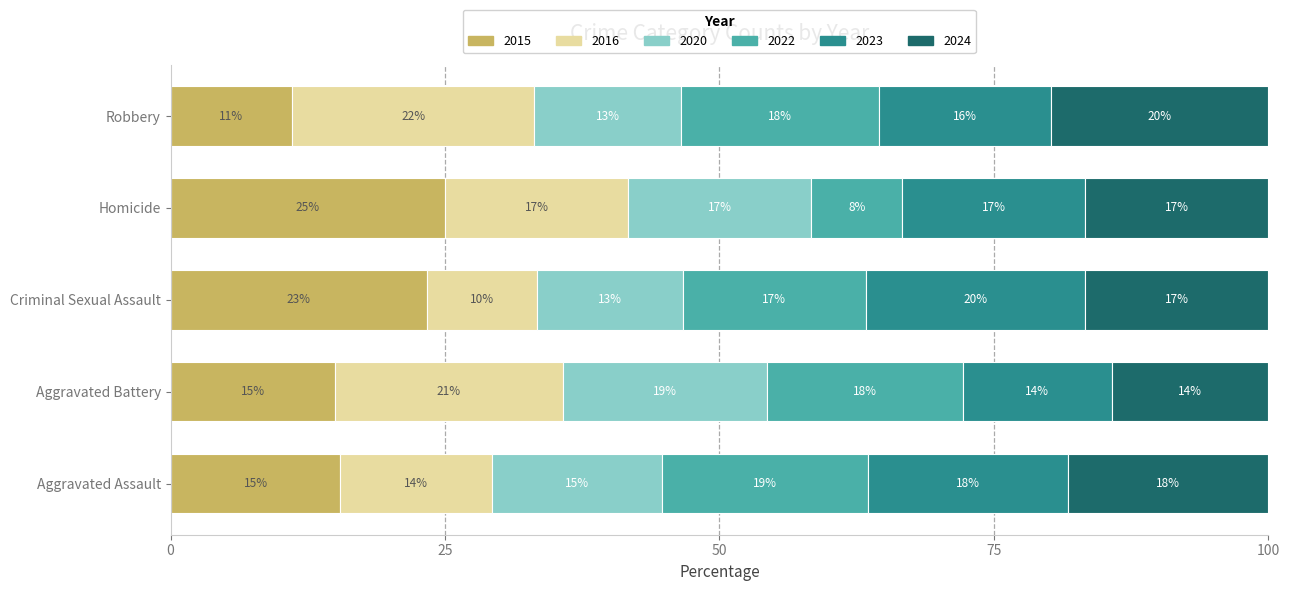

What position from the left is Robbery?

5